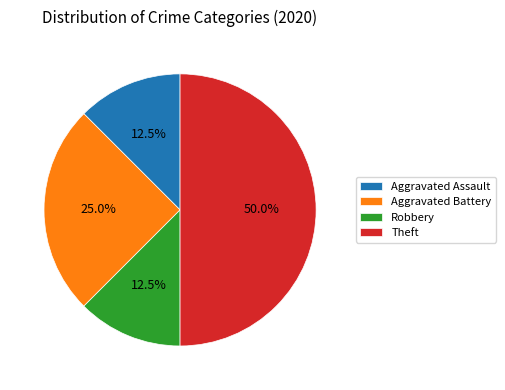

How many segments does this pie chart have?

4